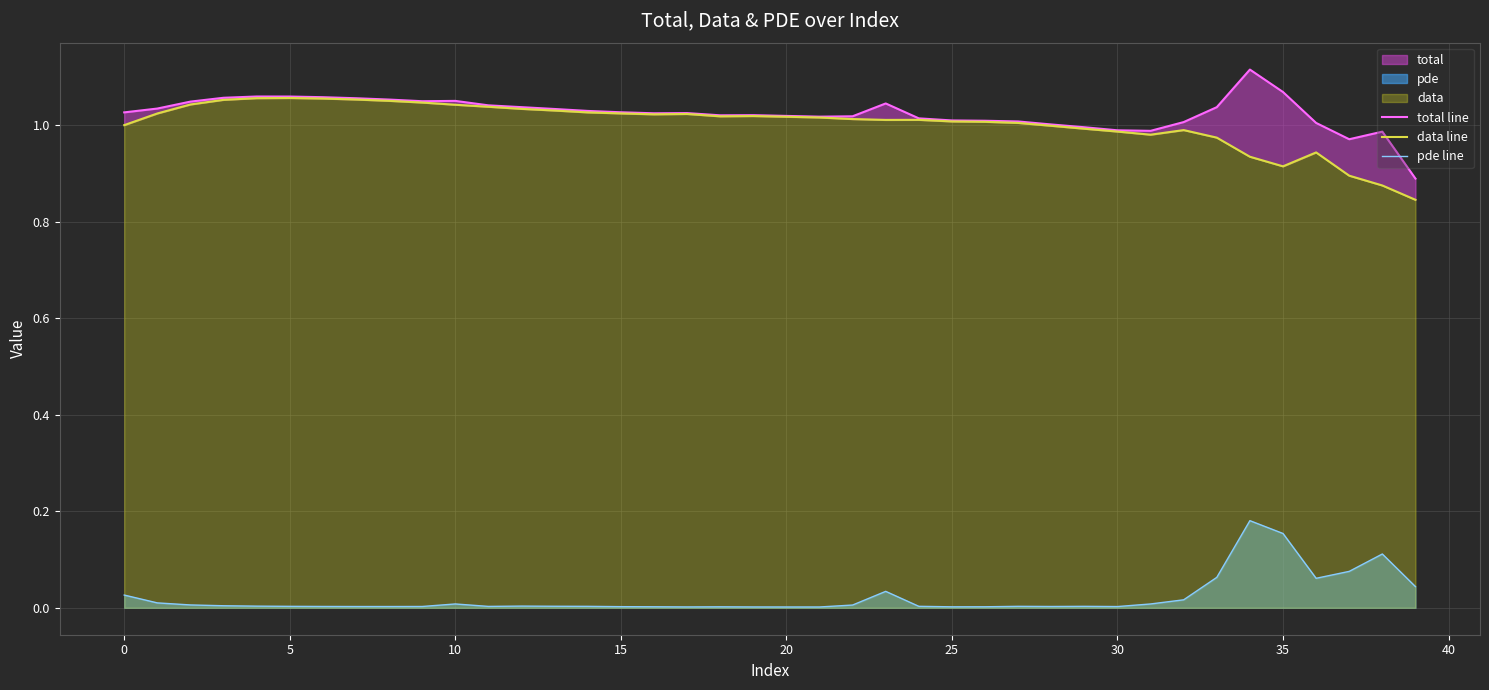

Is it true that data line equals 1.0 at 12?

True